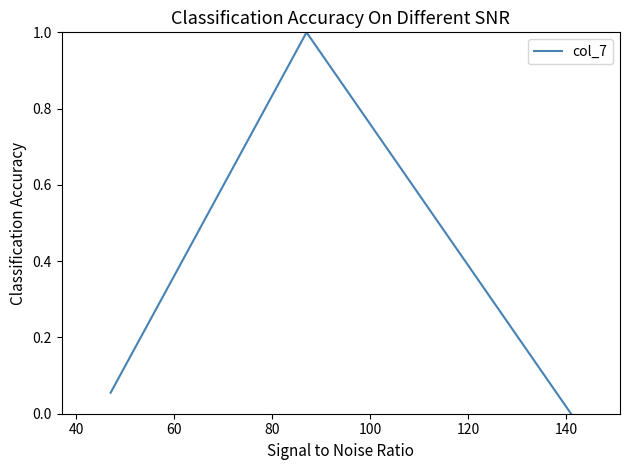

What is the maximum value shown in the chart?

1.0